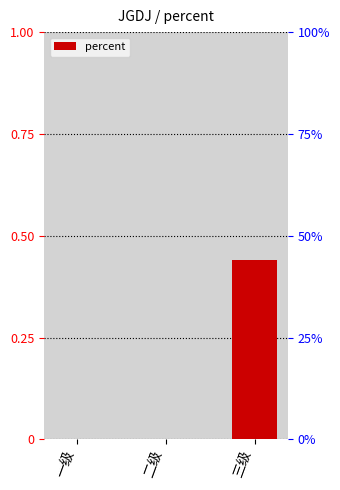

Reading left to right, extract all data points from this chart.

一级=0.0	二级=0.0	三级=0.4